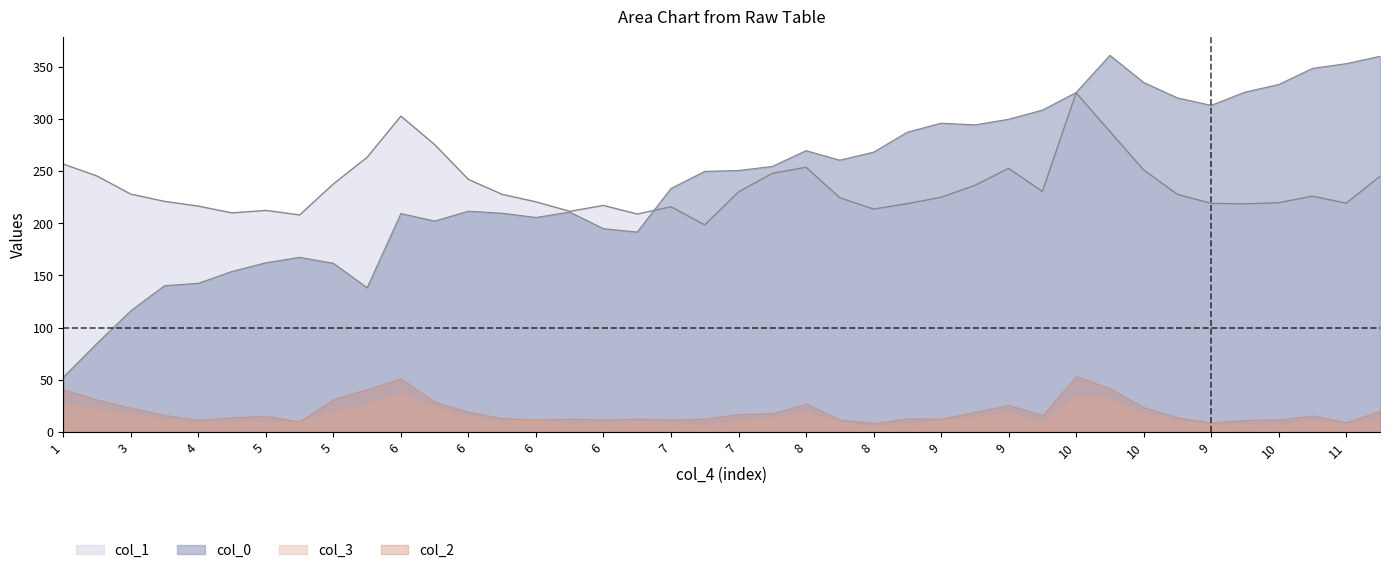

True or false: col_1 and col_0 intersect in this chart.

True